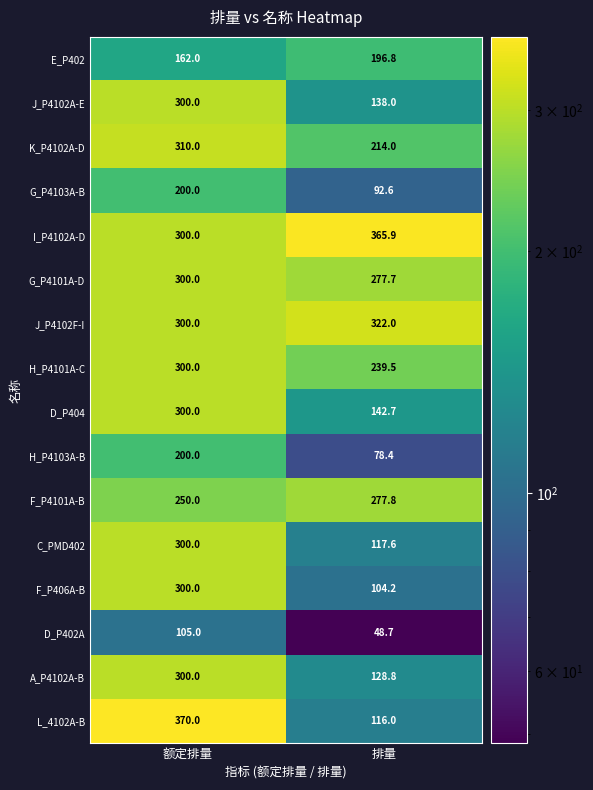

What is the maximum value shown in the chart?

370.0